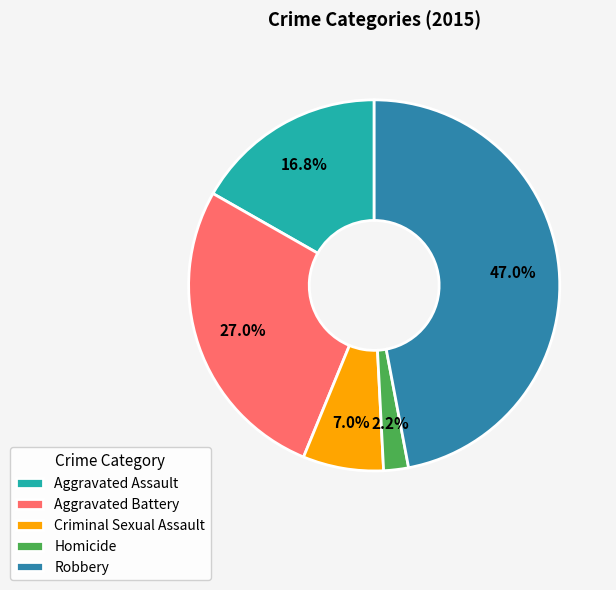

What is the smallest slice in the pie chart?

Homicide